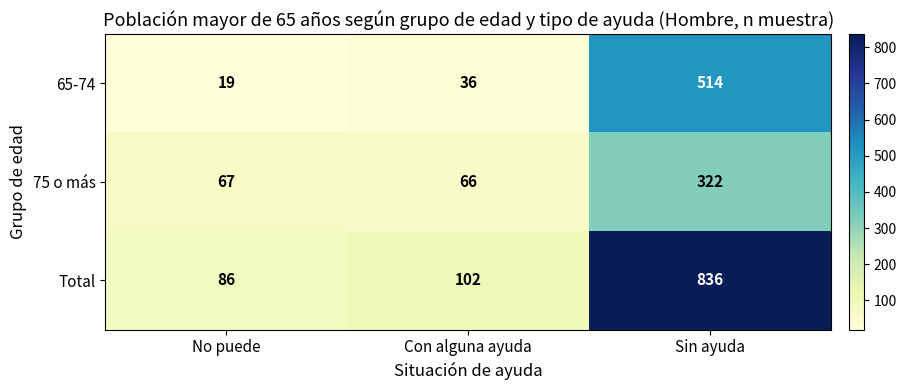

Rank the series at No puede from lowest to highest value.

65-74, 75 o más, Total